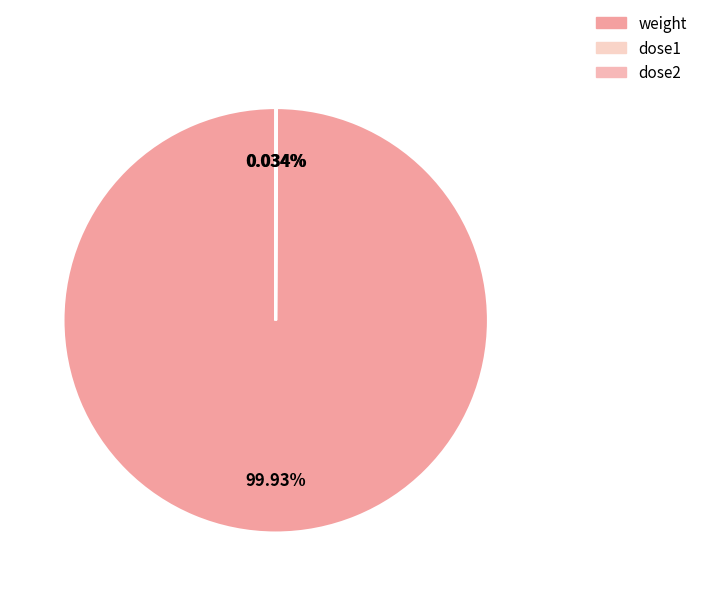

Which slice represents more than half of the pie?

weight